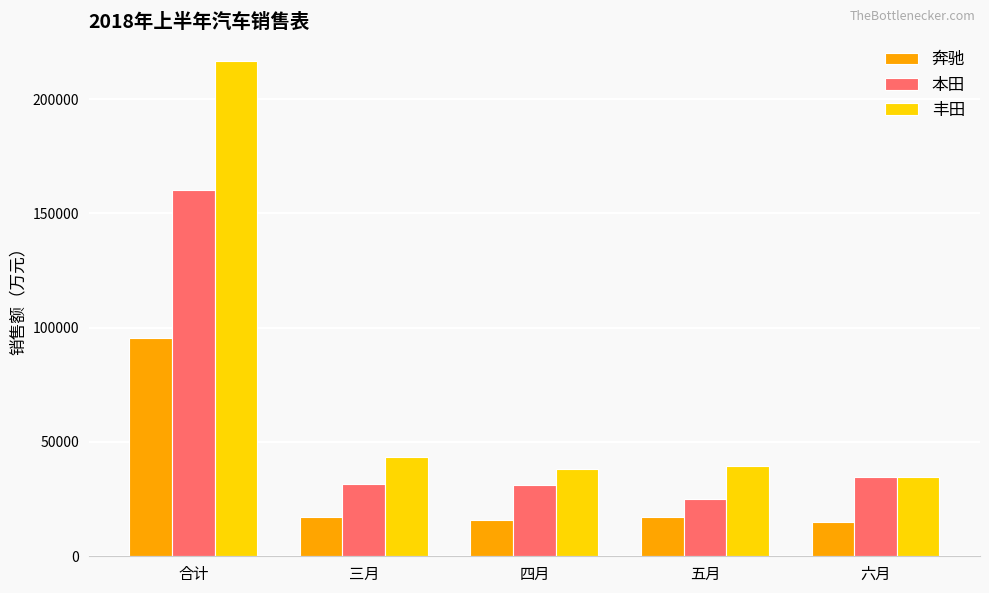

Which series changed the most between 合计 and 六月?

丰田